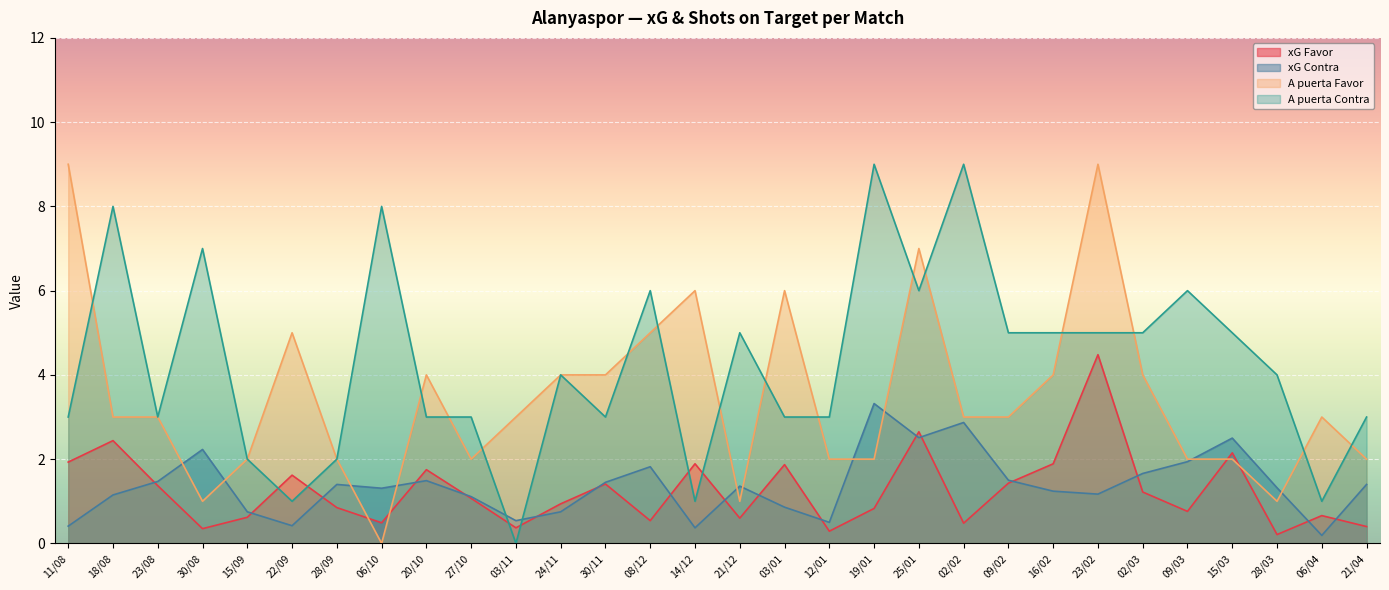

How many series are shown in this chart?

4